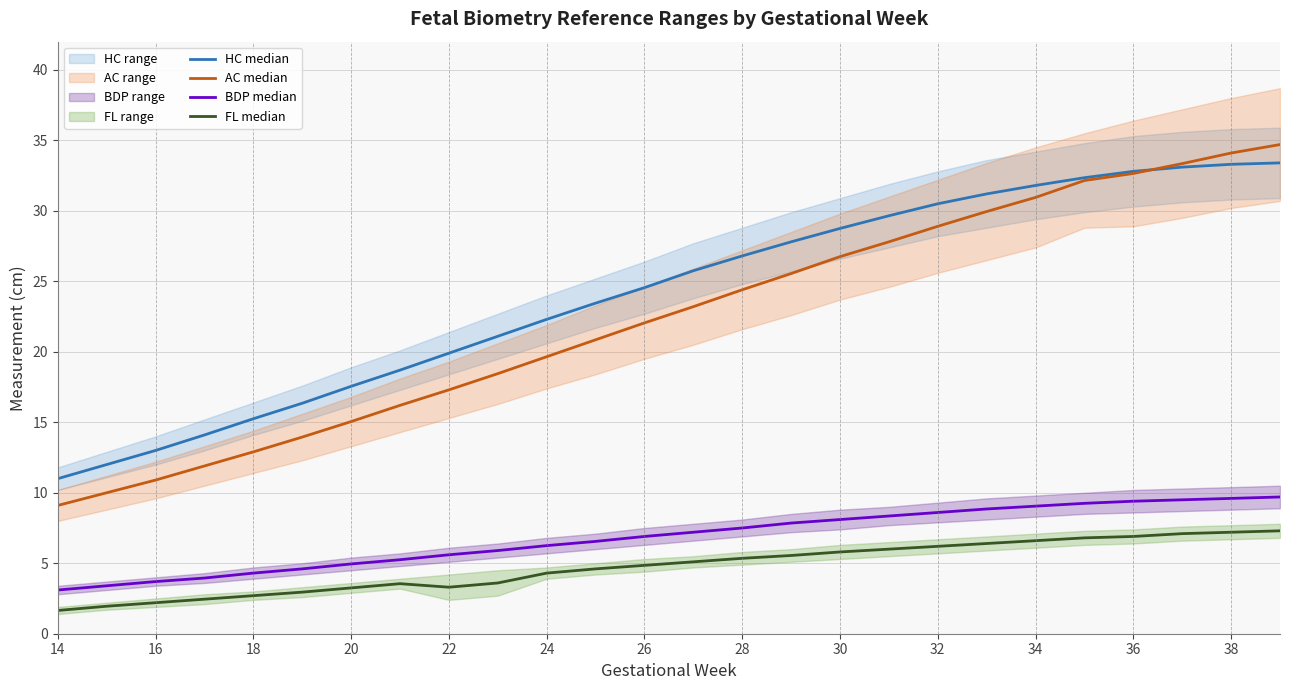

What is the sum of all FL median values?

123.7